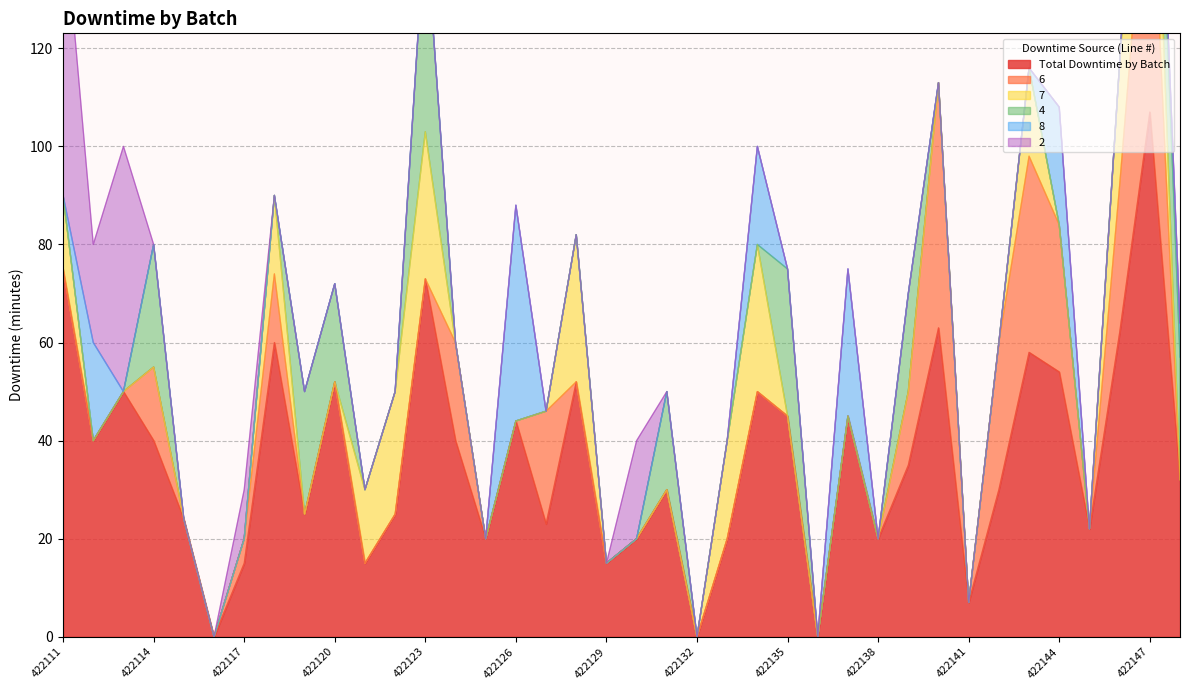

At which category is the sum across all series the highest?

422147